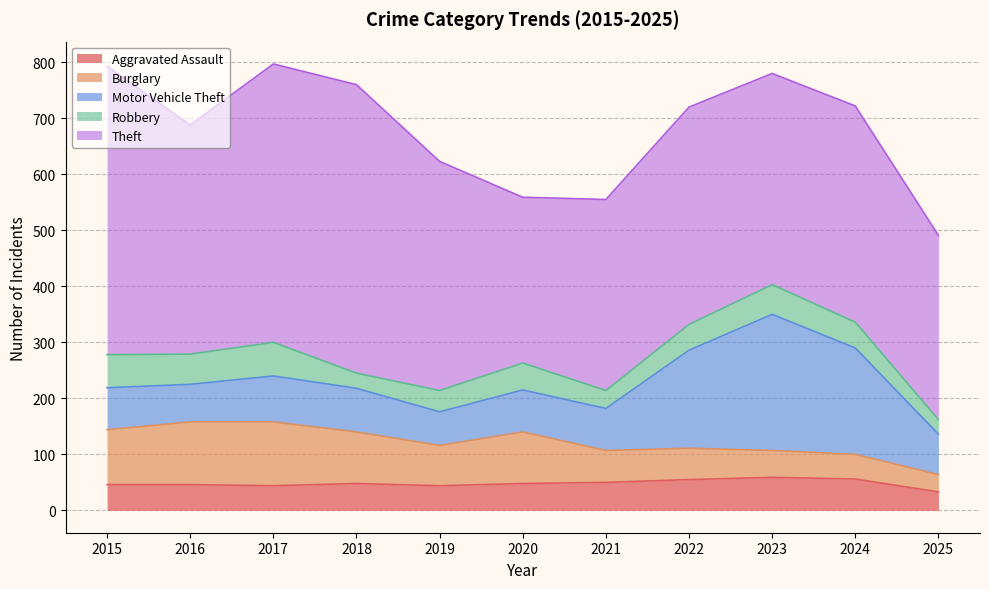

In Aggravated Assault, how many points are higher than both neighbors (excluding endpoints)?

2